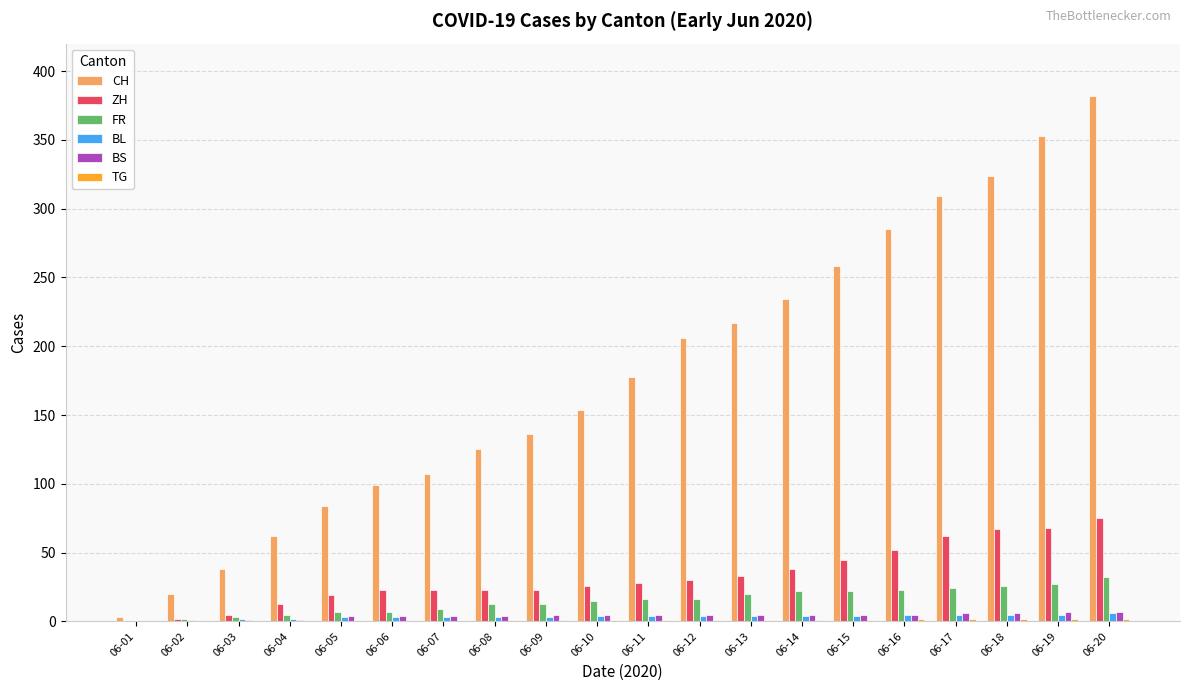

How many values in FR are above zero?

19